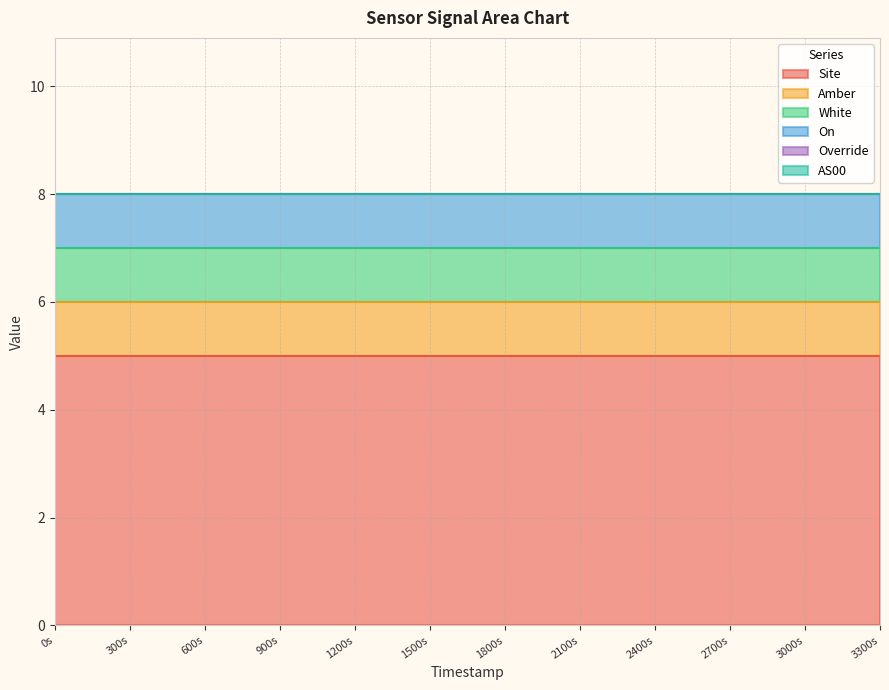

Rank the categories by Site value from highest to lowest.

1690178577, 1690178877, 1690179177, 1690179477, 1690179777, 1690180077, 1690180377, 1690180677, 1690180977, 1690181277, 1690181577, 1690181877